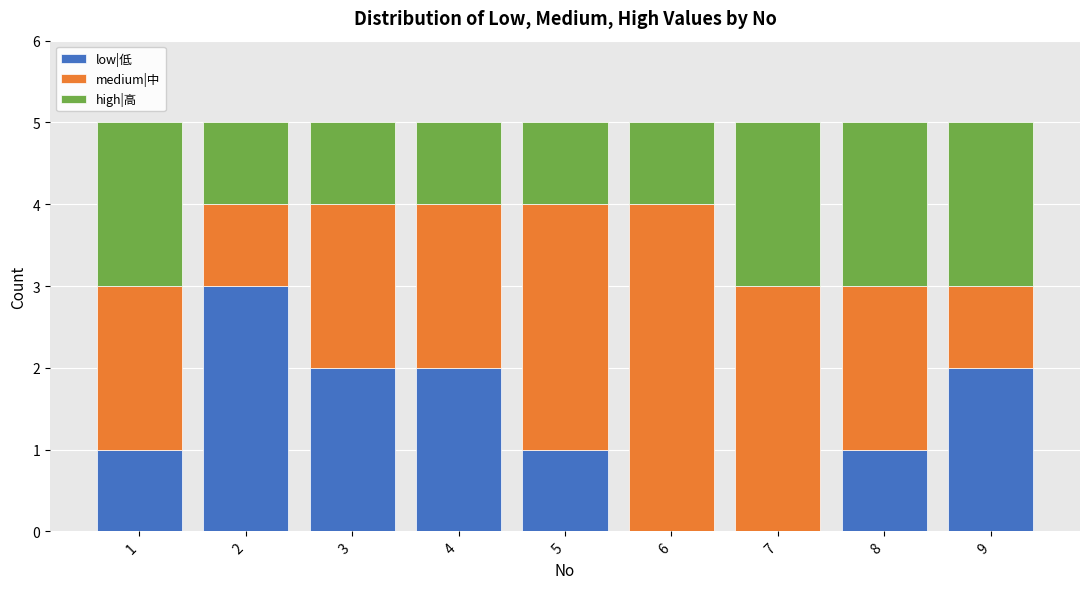

What is the total value across all series at 7?

5